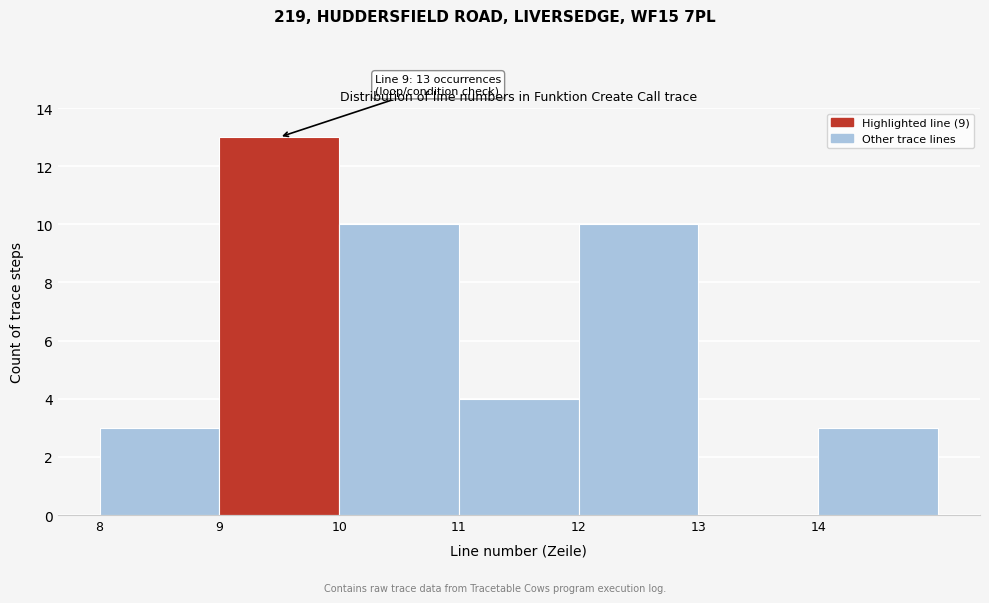

Over which range of the x-axis is the bar tallest?

9 to 10